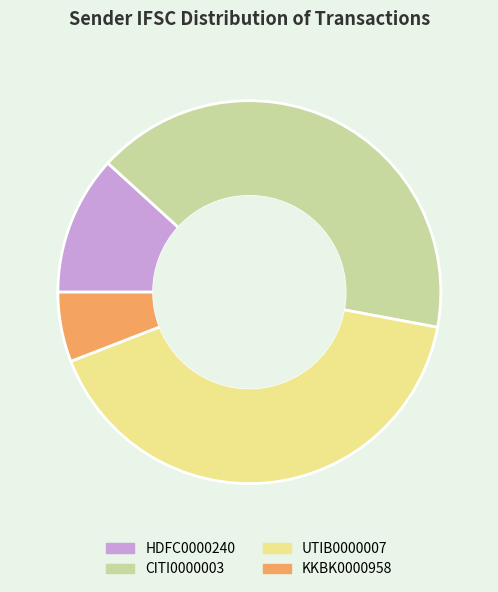

Approximately how many times larger is the value at HDFC0000240 compared to CITI0000003?

0.3